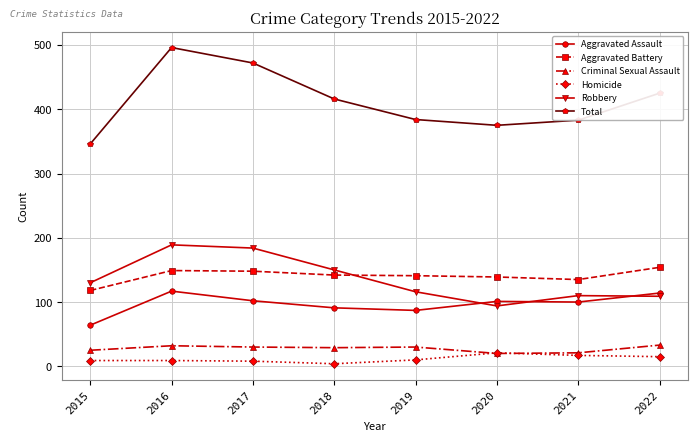

What is the approximate value of Aggravated Battery at 2018?

142